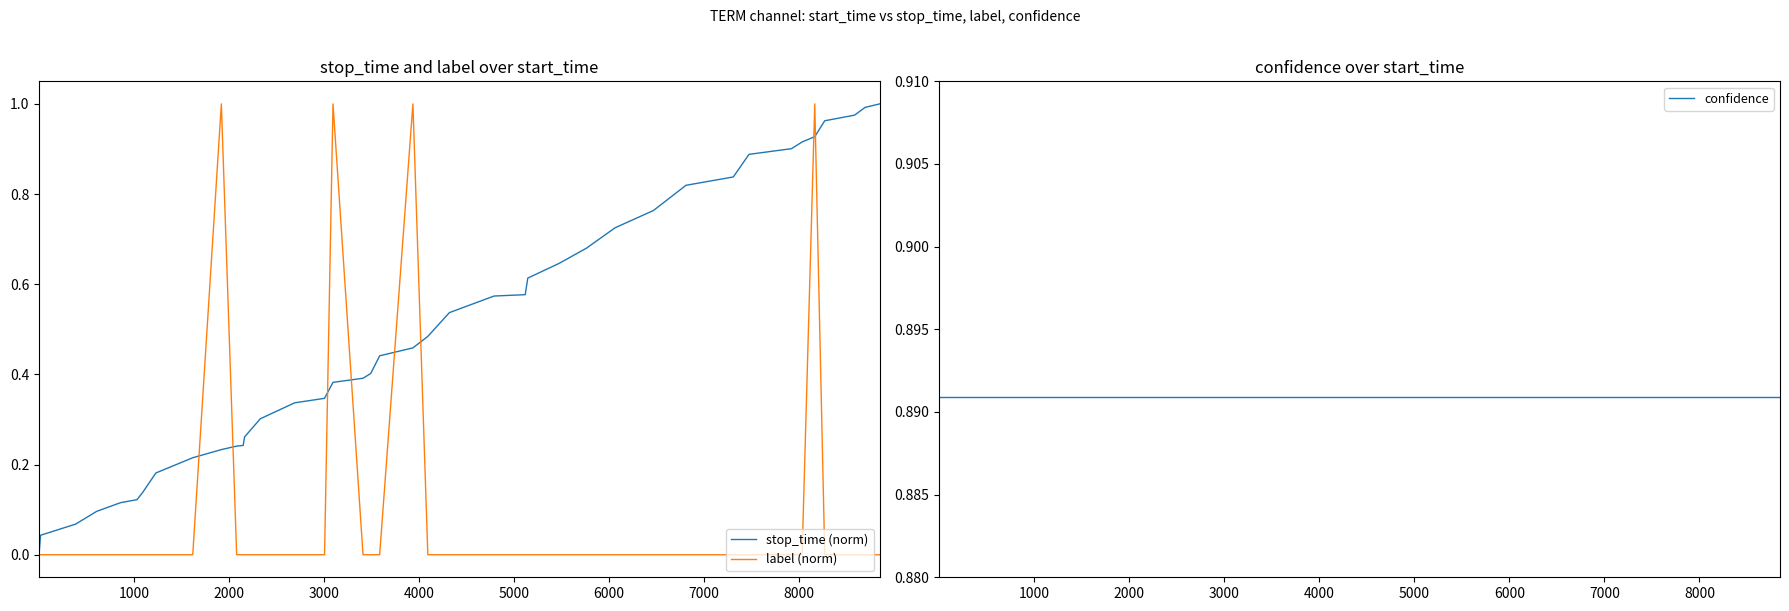

Which series has the largest total across all categories?

confidence